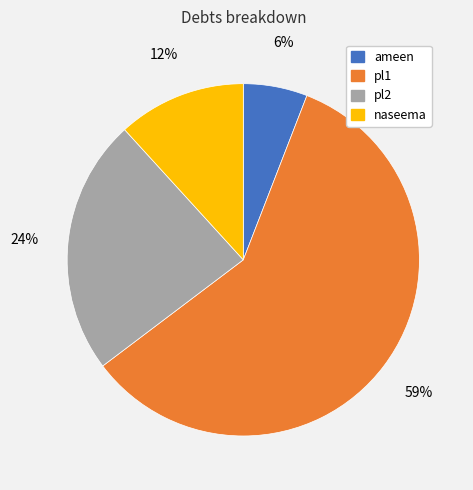

Rank the categories by value from lowest to highest.

ameen, naseema, pl2, pl1